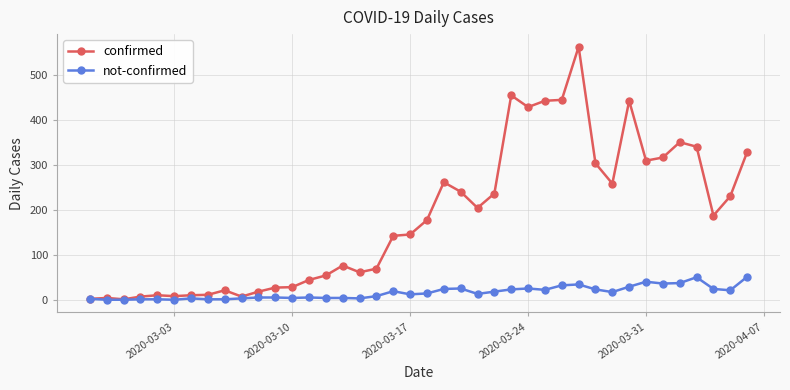

At how many categories does at least one series exceed 92?

22